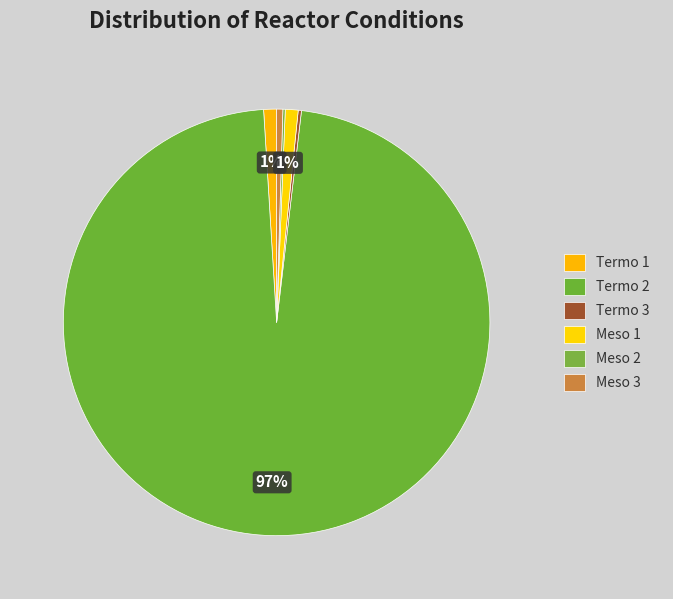

How many slices are in this pie chart?

6